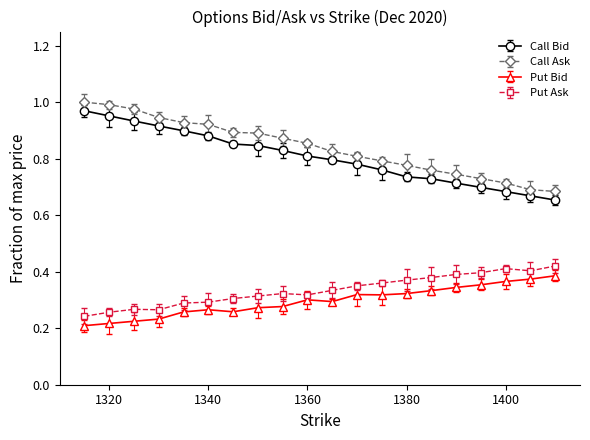

How many Put Ask values are between 0 and 1?

20